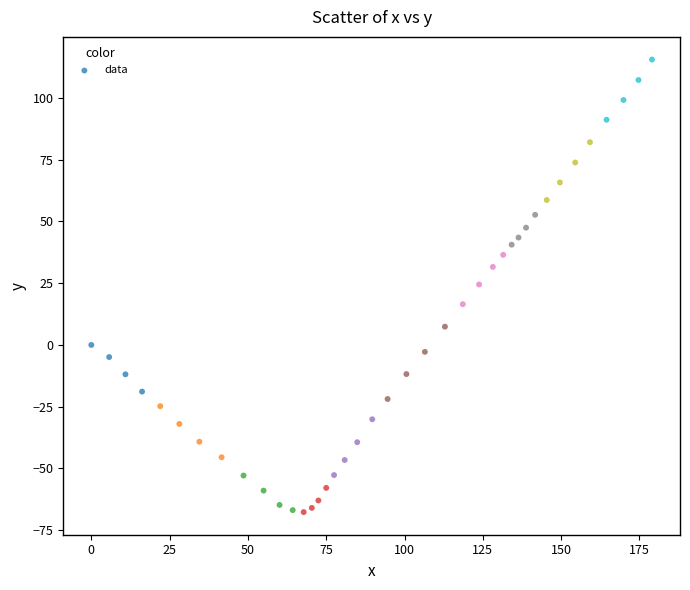

What is the range of Y values (max minus min)?

183.3